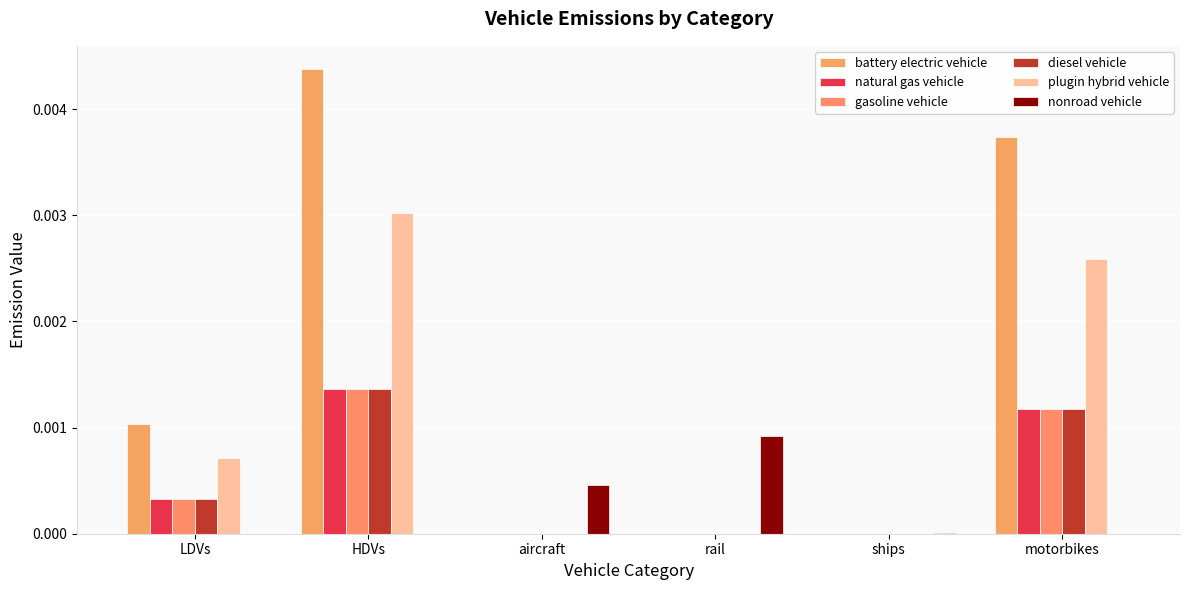

Which series has the largest total across all categories?

battery electric vehicle